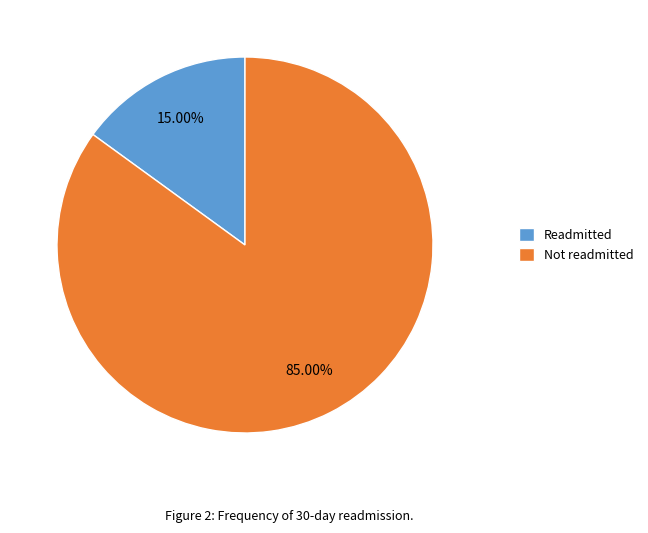

Is there a majority slice in this chart?

Yes